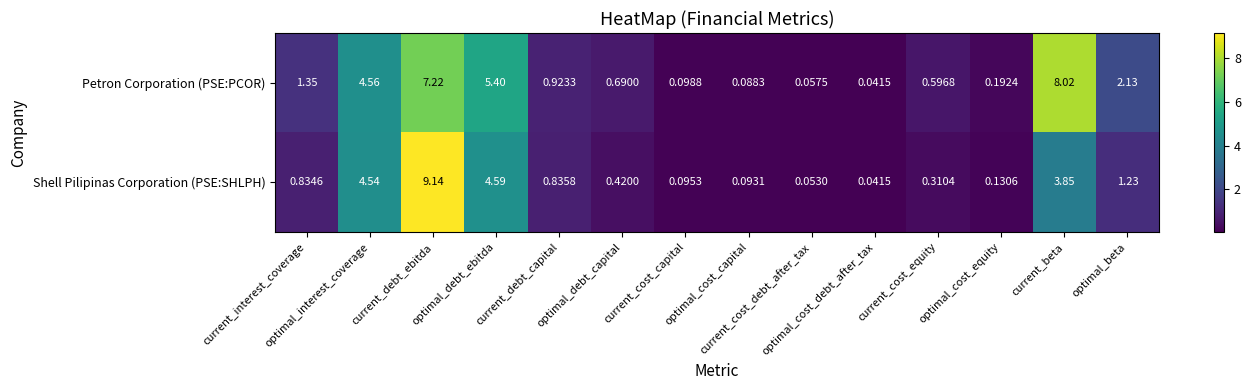

How many distinct data groups are displayed?

2